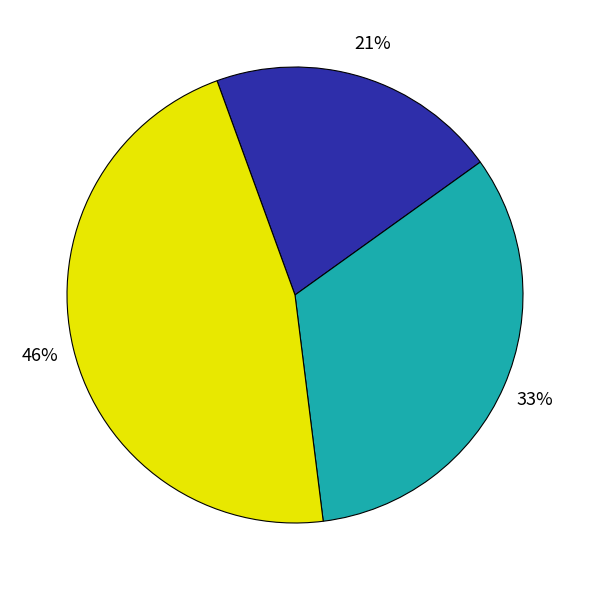

To the nearest percent, what is the average slice percentage?

33%